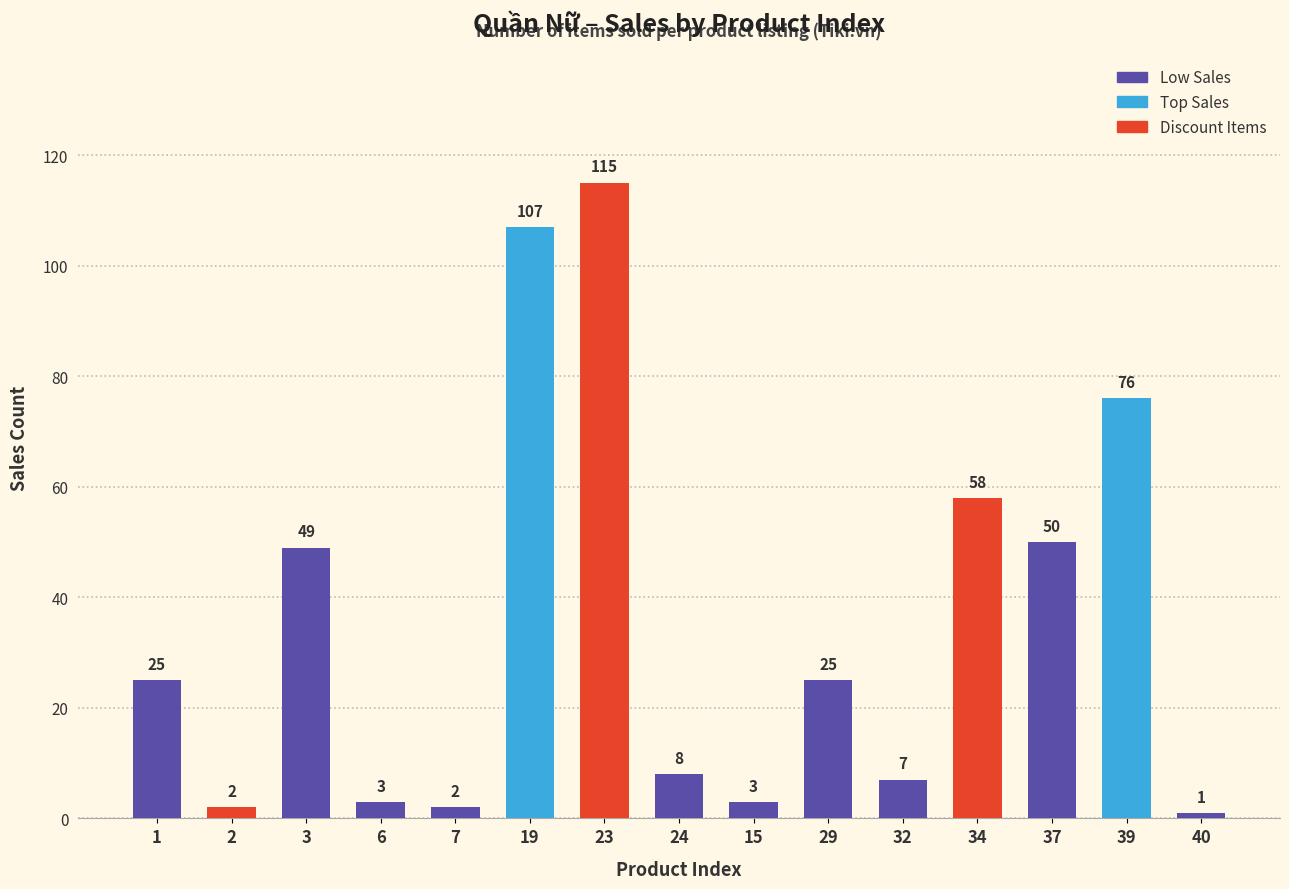

What is the change in value from 19 to 24?

-99